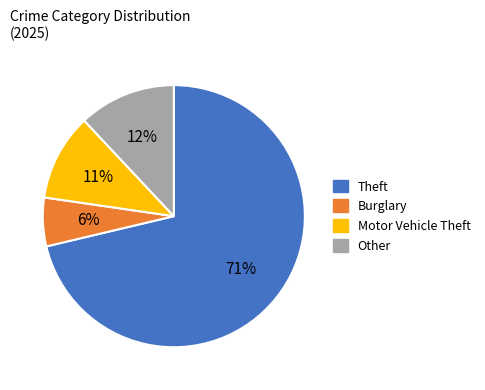

What is the ratio of the value at Motor Vehicle Theft to the value at Burglary?

1.8